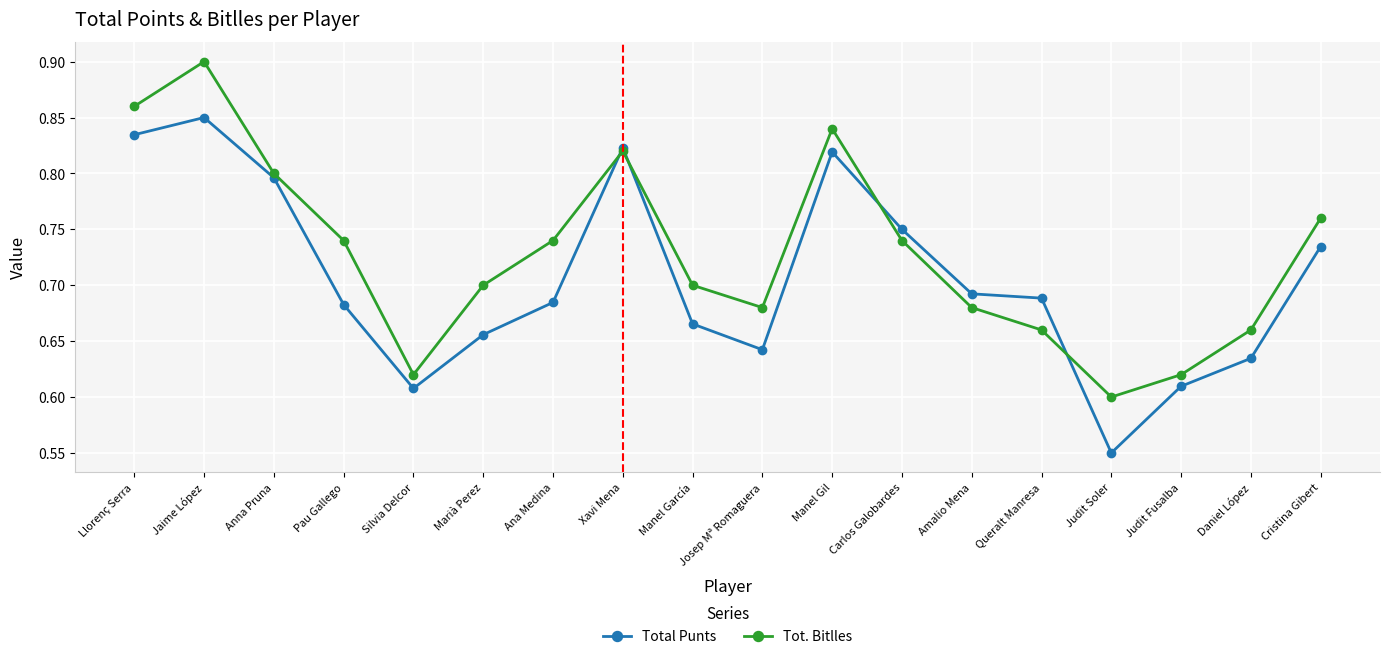

At Daniel López, list the series in order from smallest to largest.

Total Punts, Tot. Bitlles